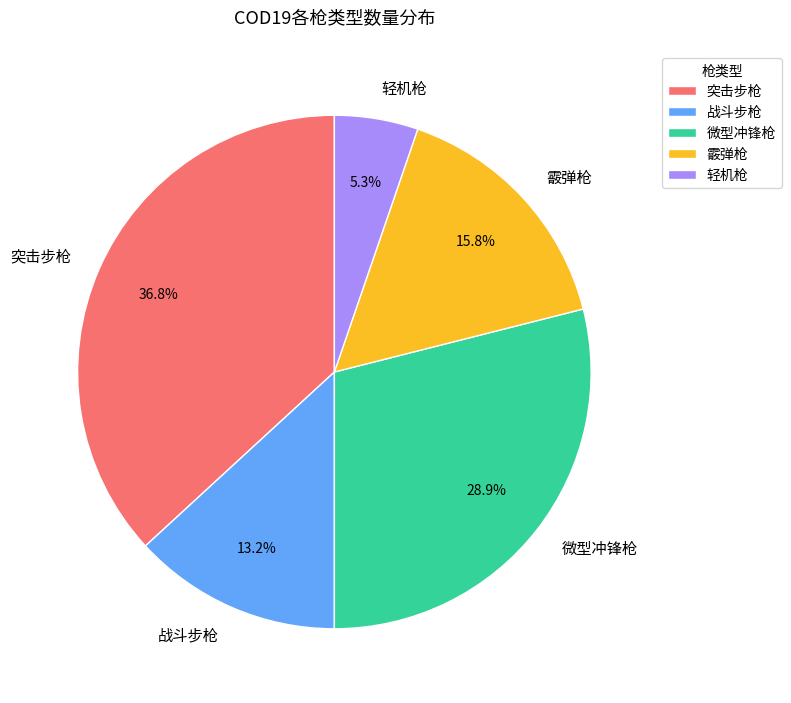

The 突击步枪 slice represents 25% of the pie. True or false?

False